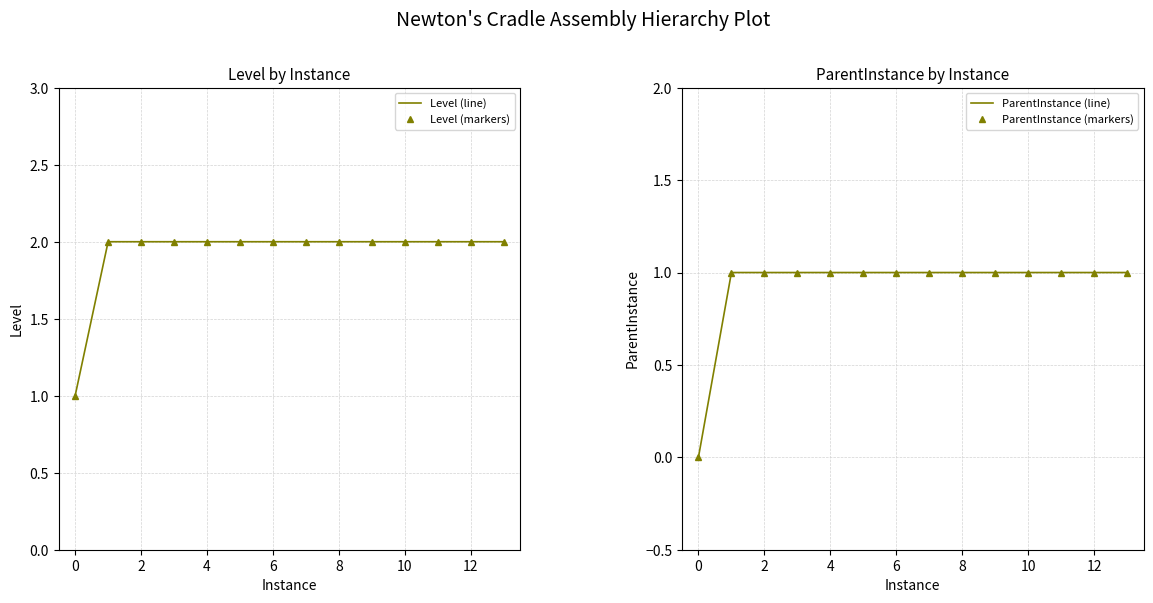

True or false: Level (markers) and ParentInstance (line) cross at least once.

False